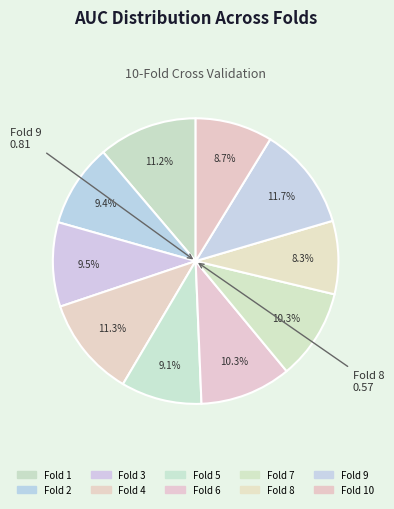

To the nearest percent, what is the difference between the largest and smallest slice percentages?

3%